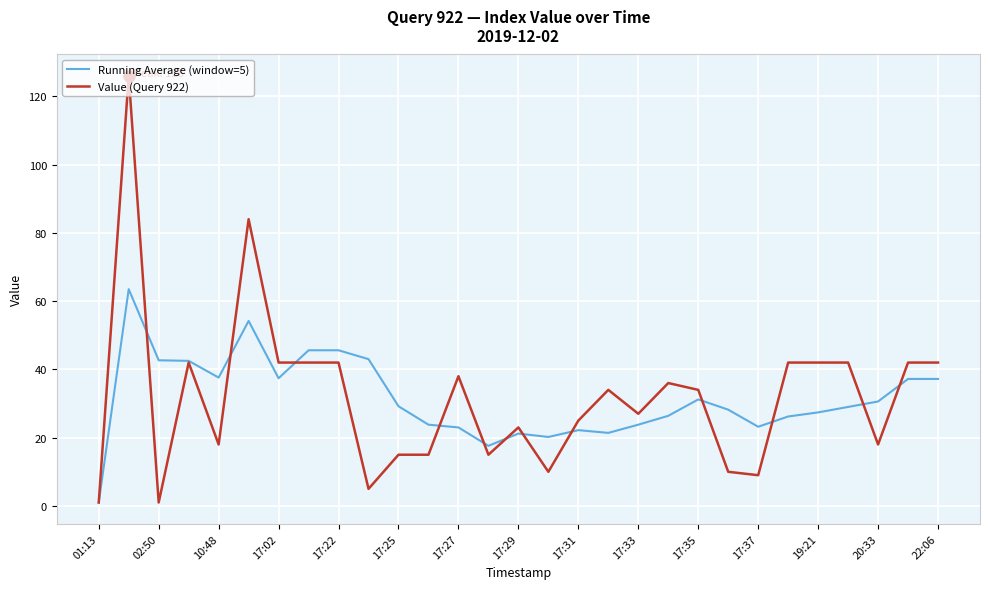

Which series has the widest spread of values?

Value (Query 922)